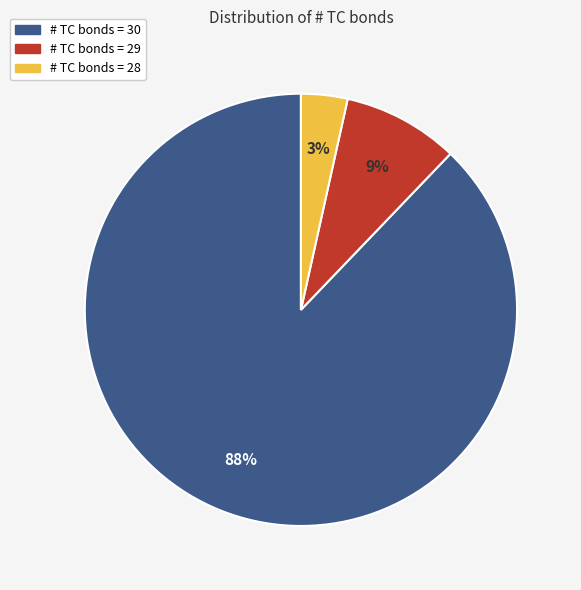

Between # TC bonds = 30 and # TC bonds = 29, which is larger?

# TC bonds = 30